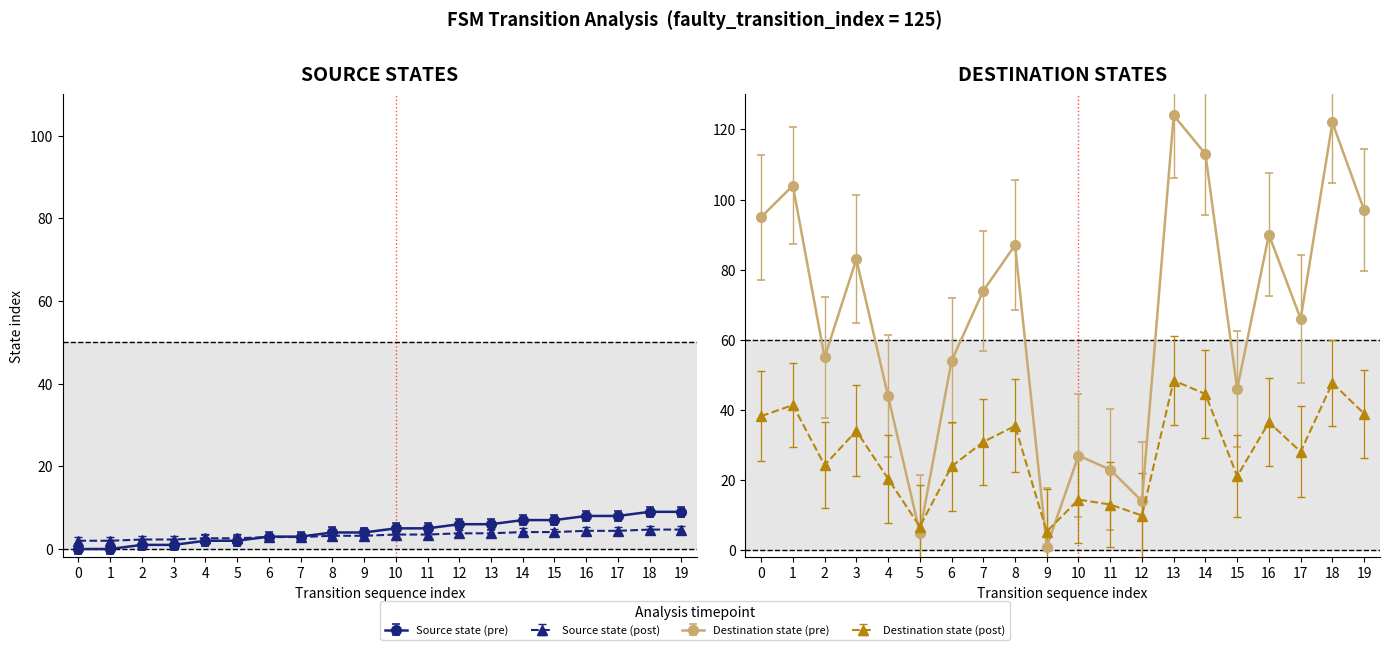

True or false: source_state has more than 1 interior local peaks.

False